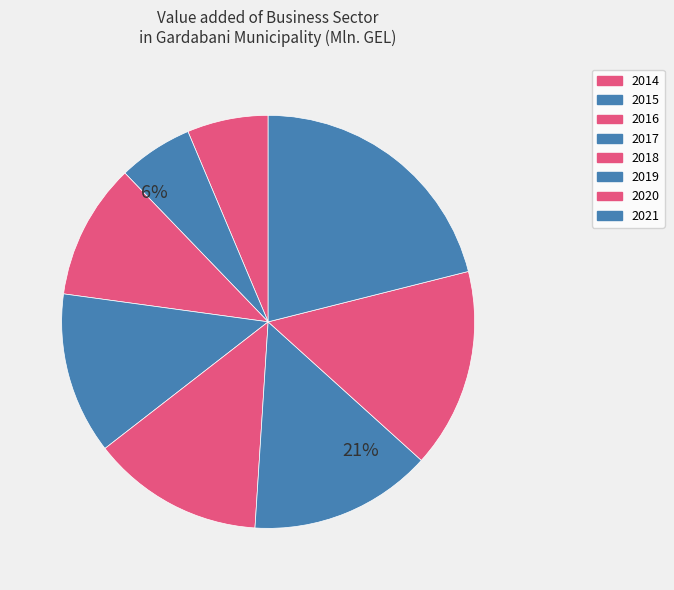

Is 2016 the majority of the pie?

No